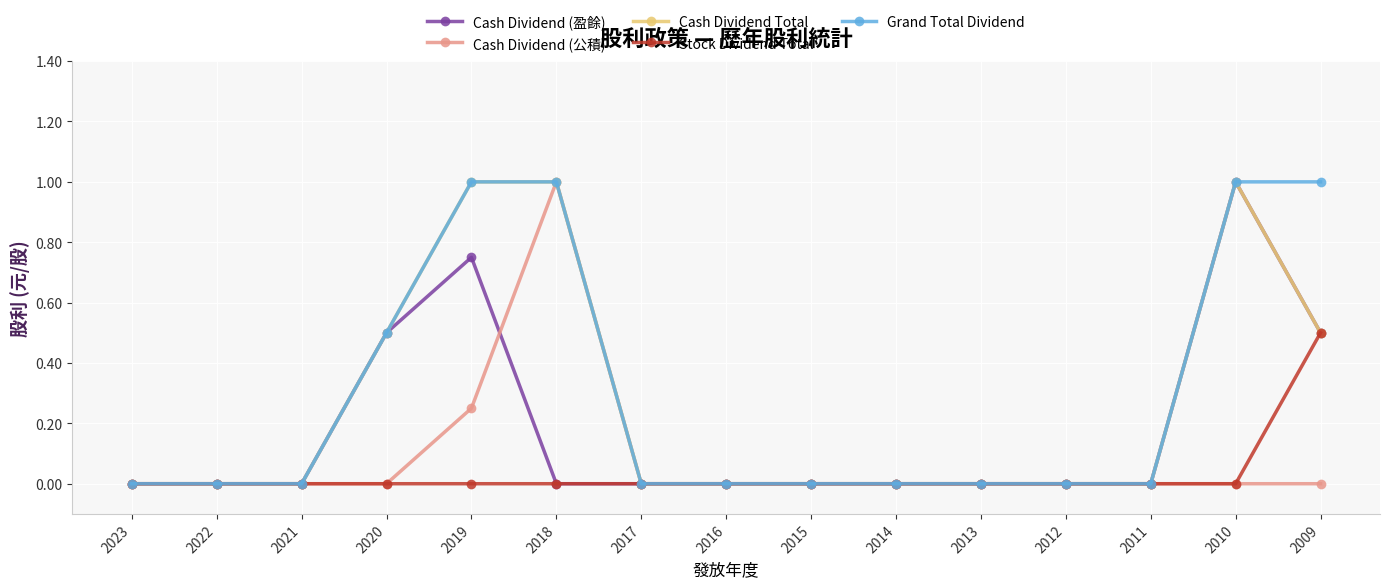

Which series changed the most between 2012 and 2009?

Grand Total Dividend